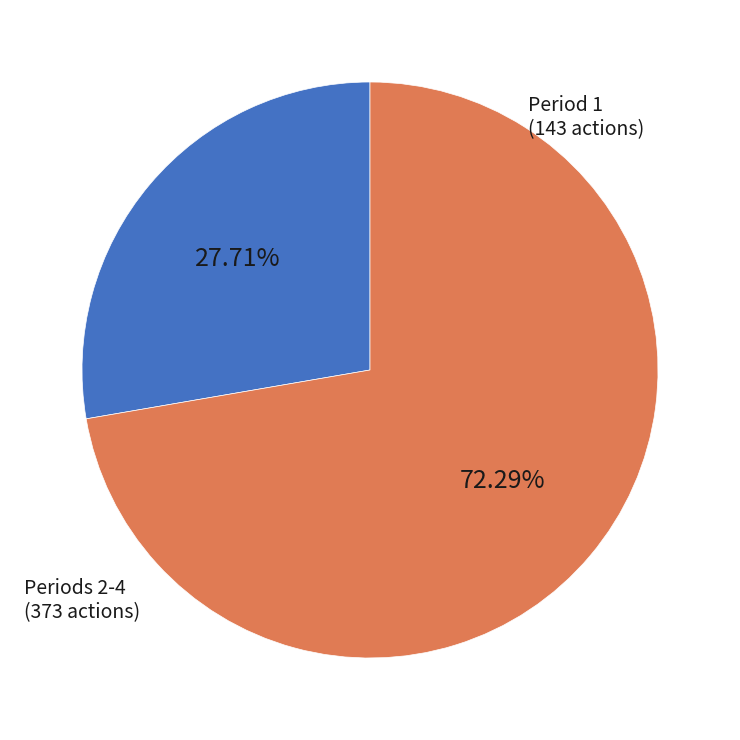

Which category has the biggest portion of the pie?

2